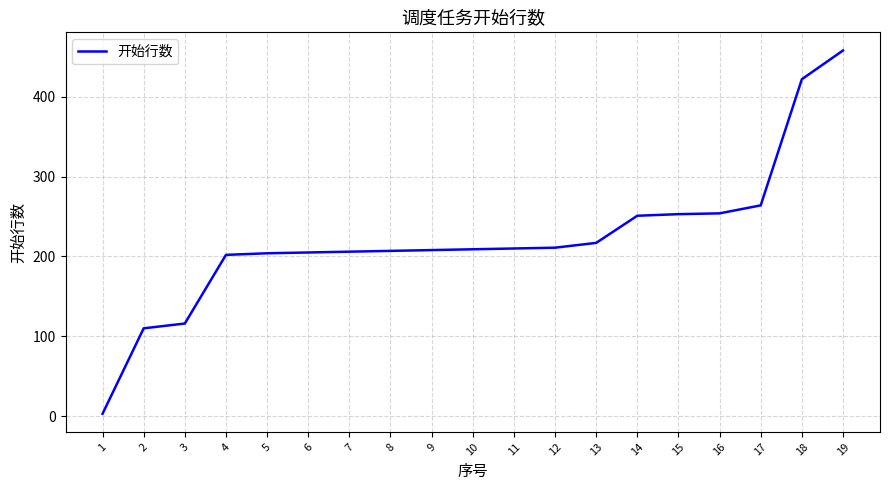

The value at 11 is 330. True or false?

False